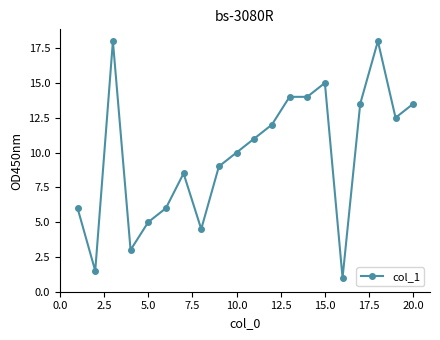

What is the greatest value displayed?

18.0